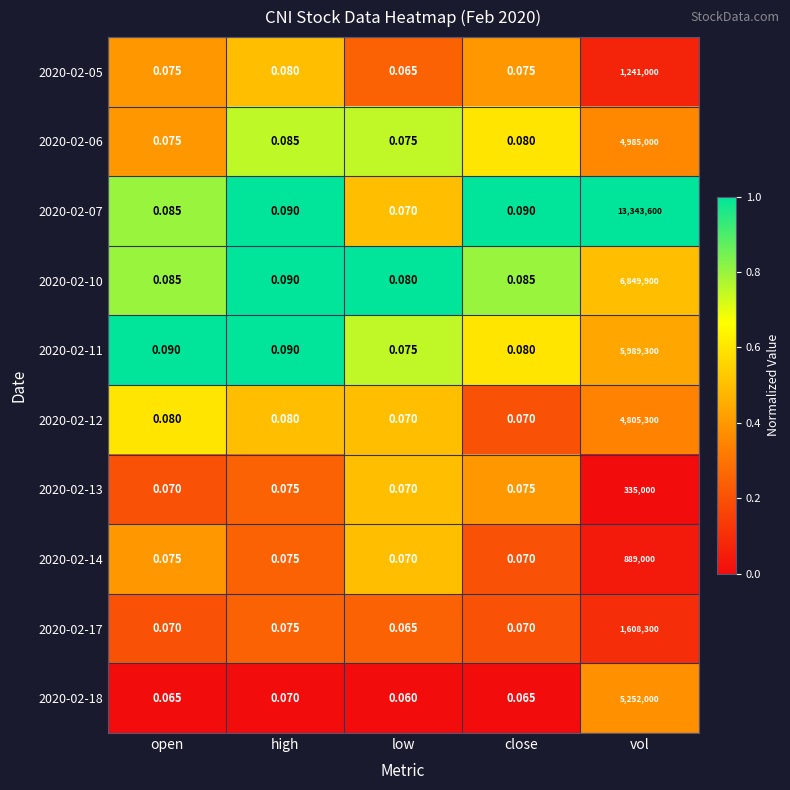

At which category is the sum across all series the highest?

vol